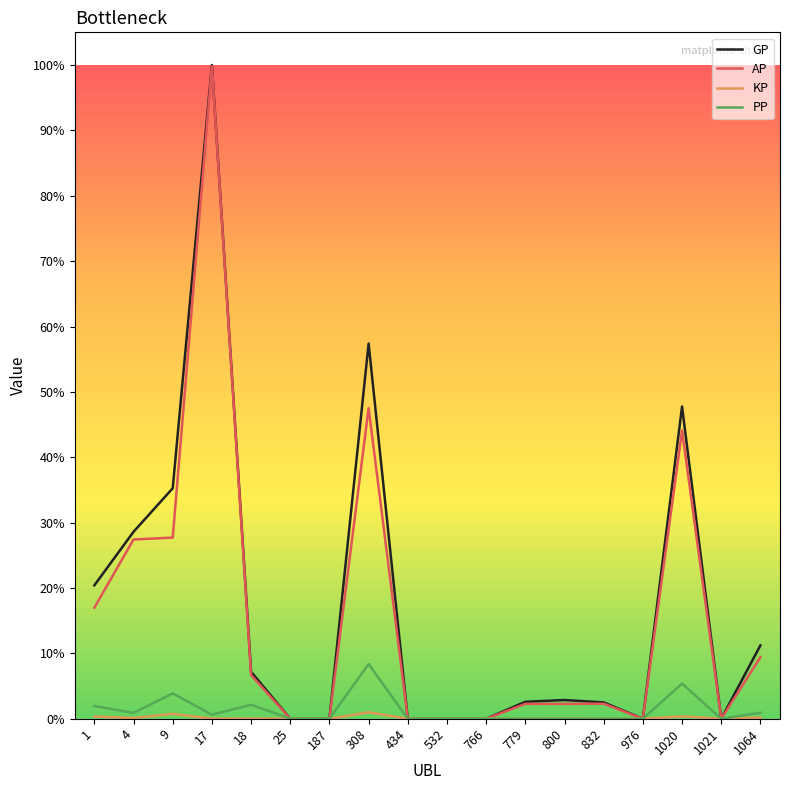

Between 1064 and 18, which is larger?

1064